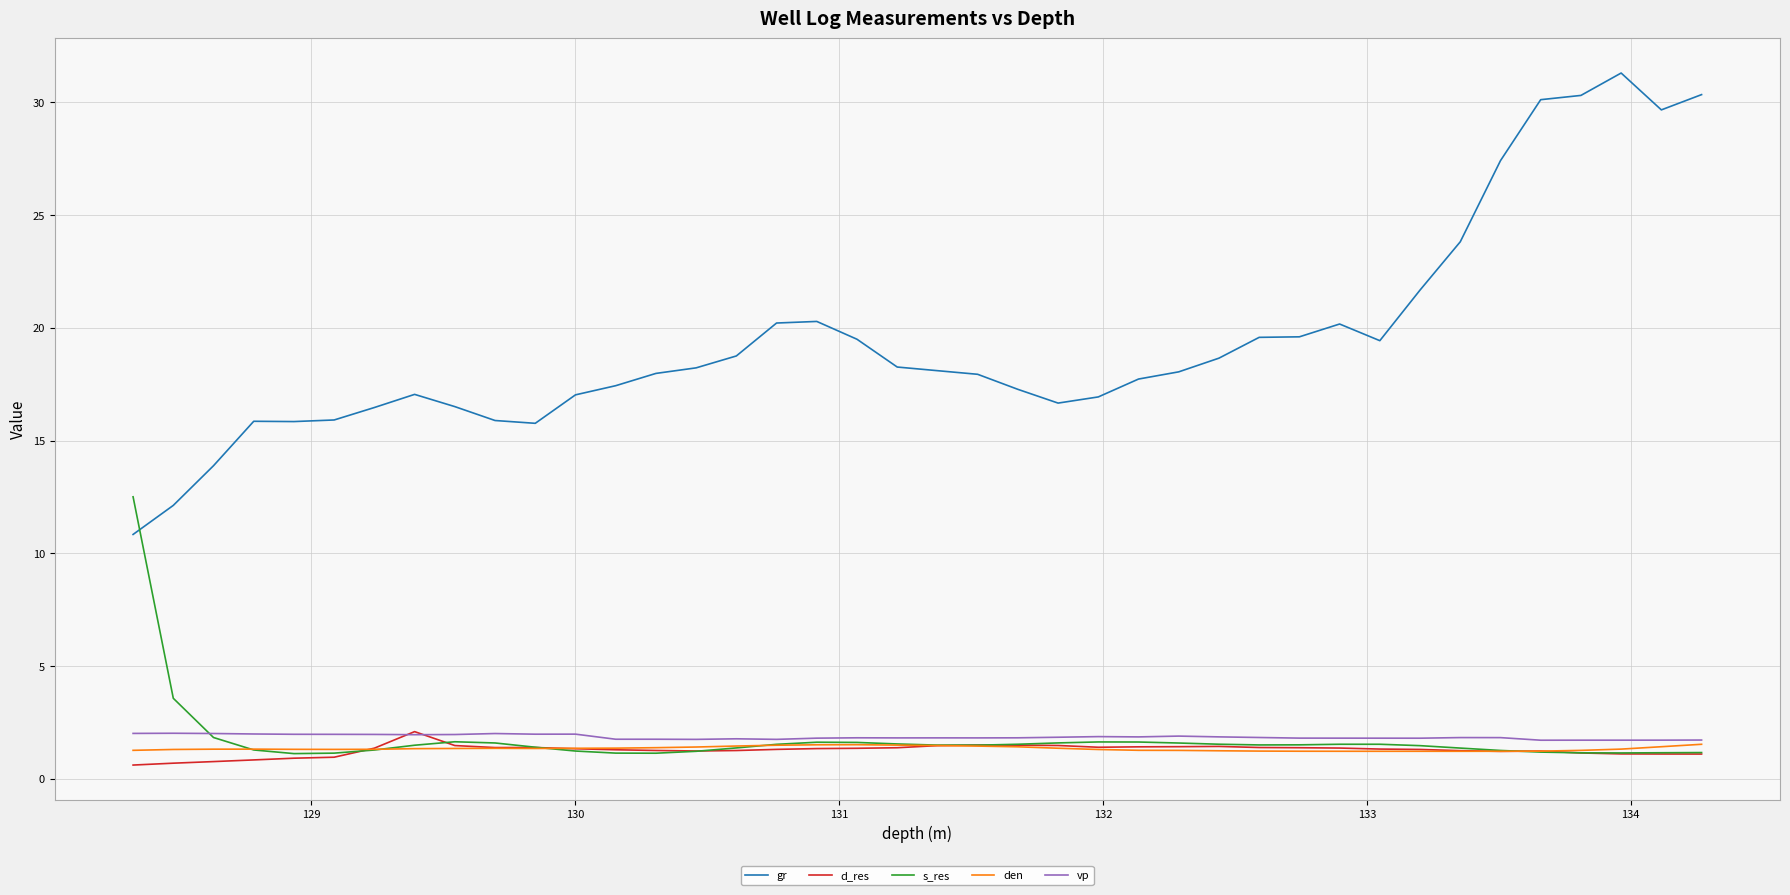

Which series has the largest total across all categories?

gr